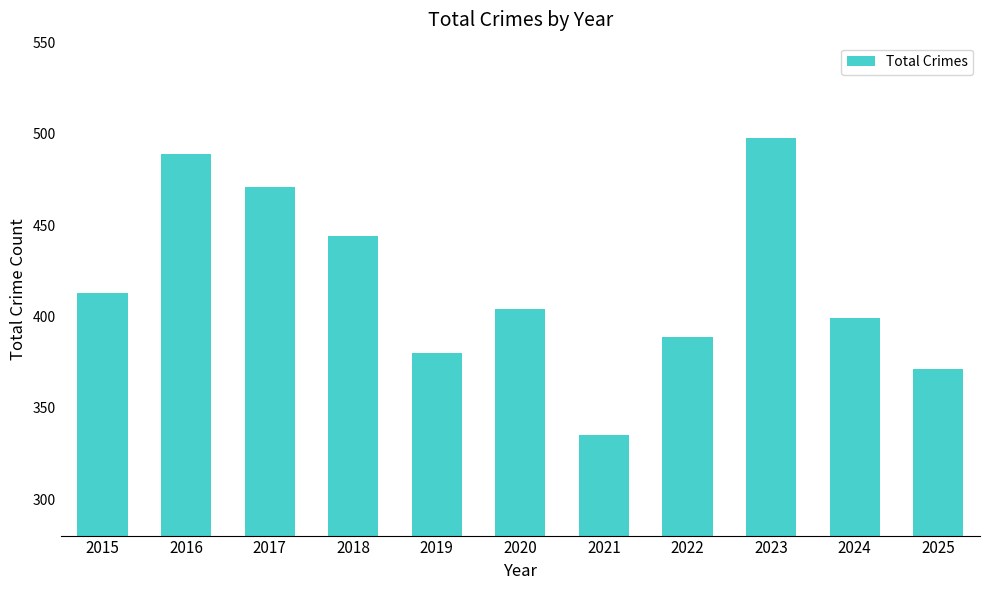

Reading right to left, transcribe all the data shown in this chart.

2025=371	2024=399	2023=498	2022=389	2021=335	2020=404	2019=380	2018=444	2017=471	2016=489	2015=413